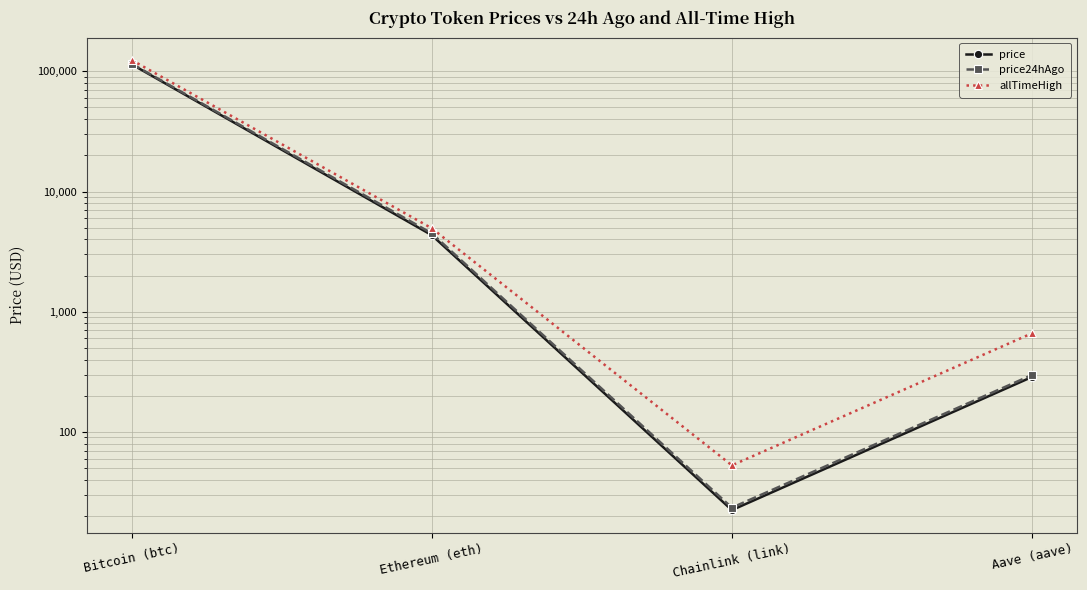

How many distinct data groups are displayed?

3